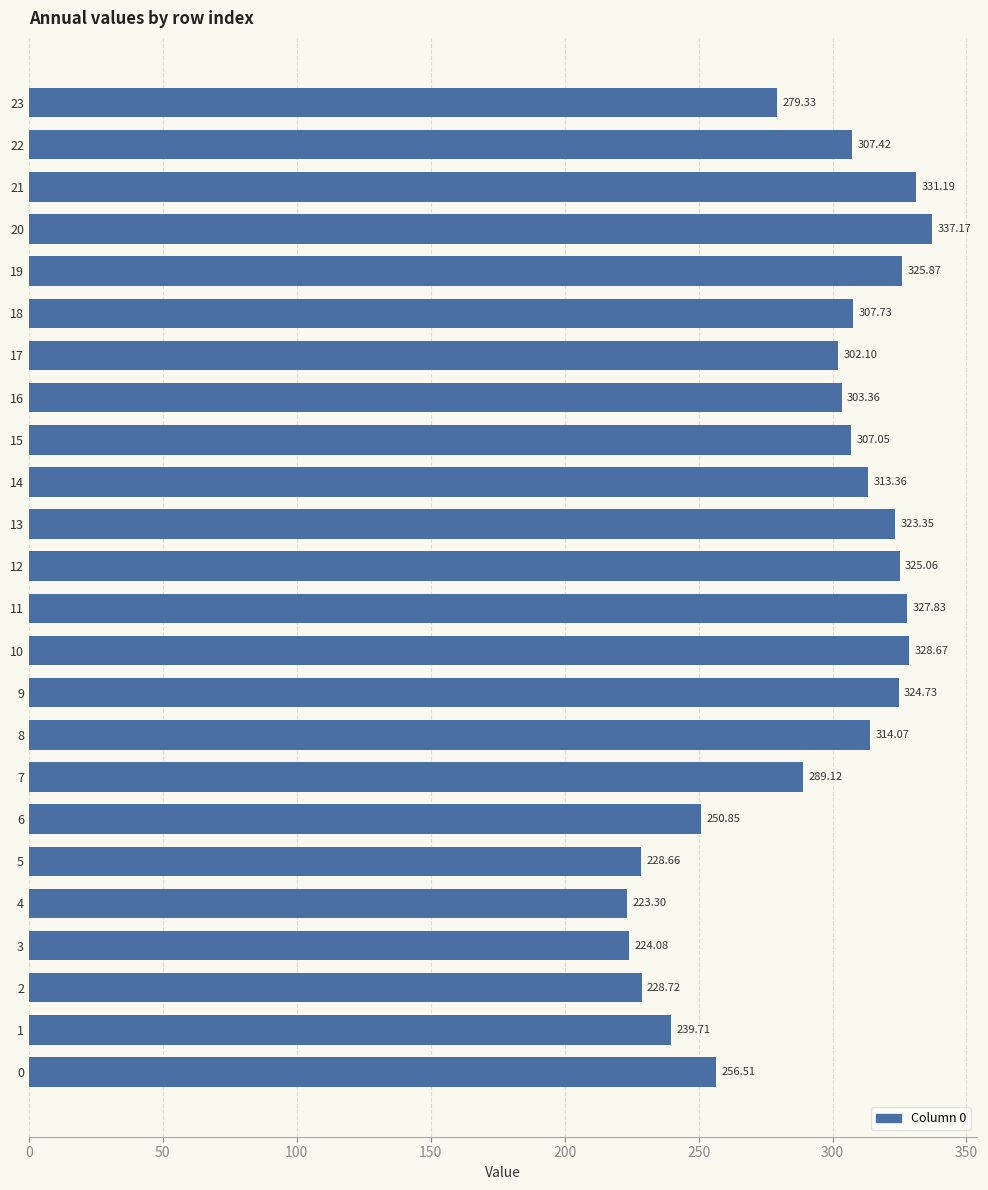

Rank the categories by value from highest to lowest.

20, 21, 10, 11, 19, 12, 9, 13, 8, 14, 18, 22, 15, 16, 17, 7, 23, 0, 6, 1, 2, 5, 3, 4